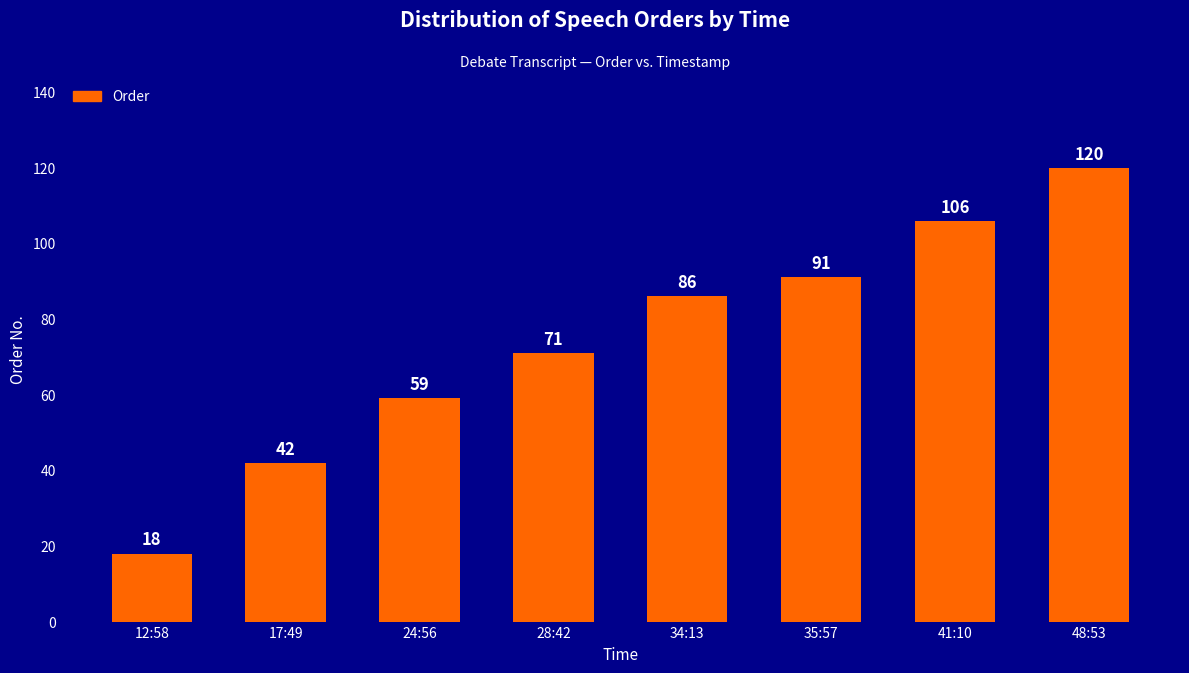

Rank the categories by value from highest to lowest.

48:53, 41:10, 35:57, 34:13, 28:42, 24:56, 17:49, 12:58